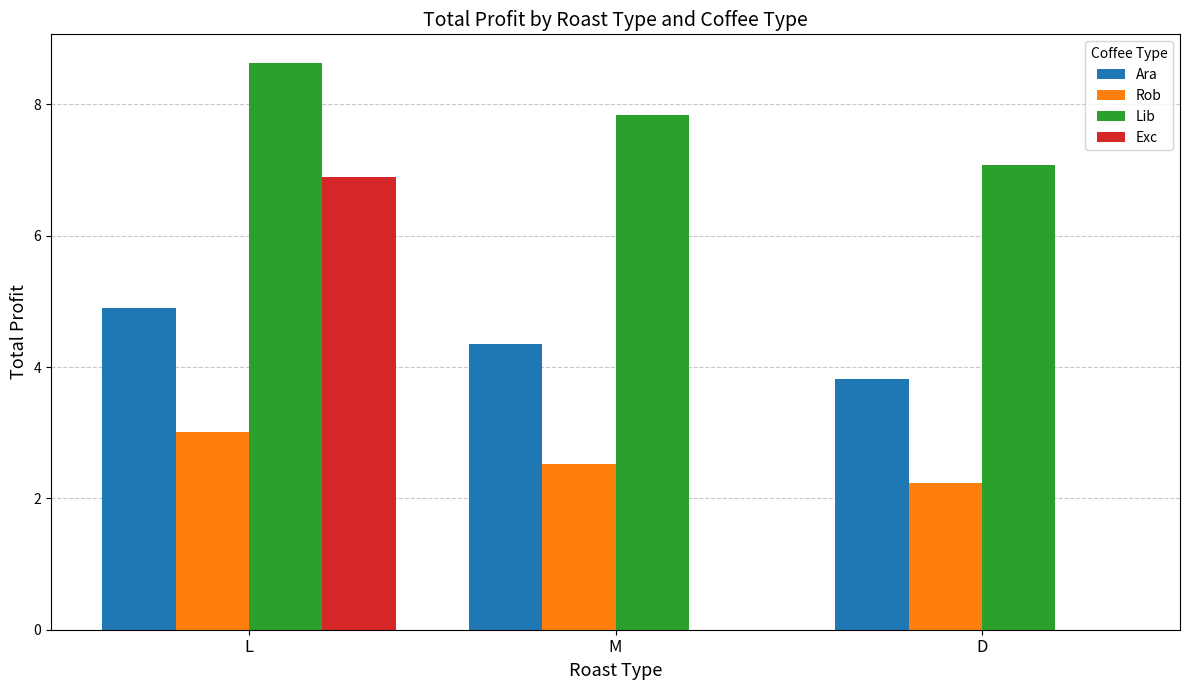

Reading right to left, transcribe all the data shown in this chart.

Ara: D=3.8	M=4.4	L=4.9
Rob: D=2.2	M=2.5	L=3.0
Lib: D=7.1	M=7.8	L=8.6
Exc: D=0.0	M=0.0	L=6.9